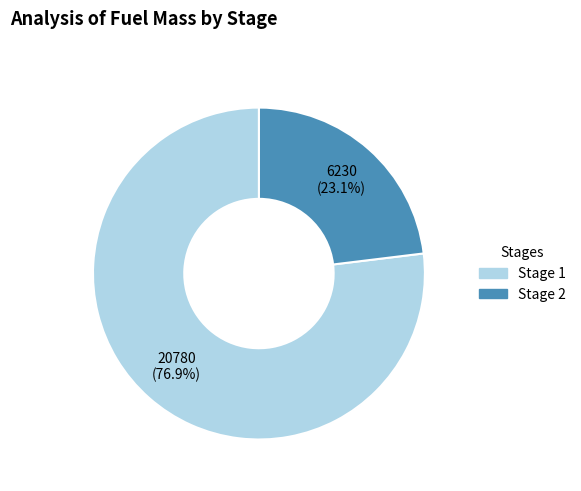

What is the largest slice in the pie chart?

Stage 1